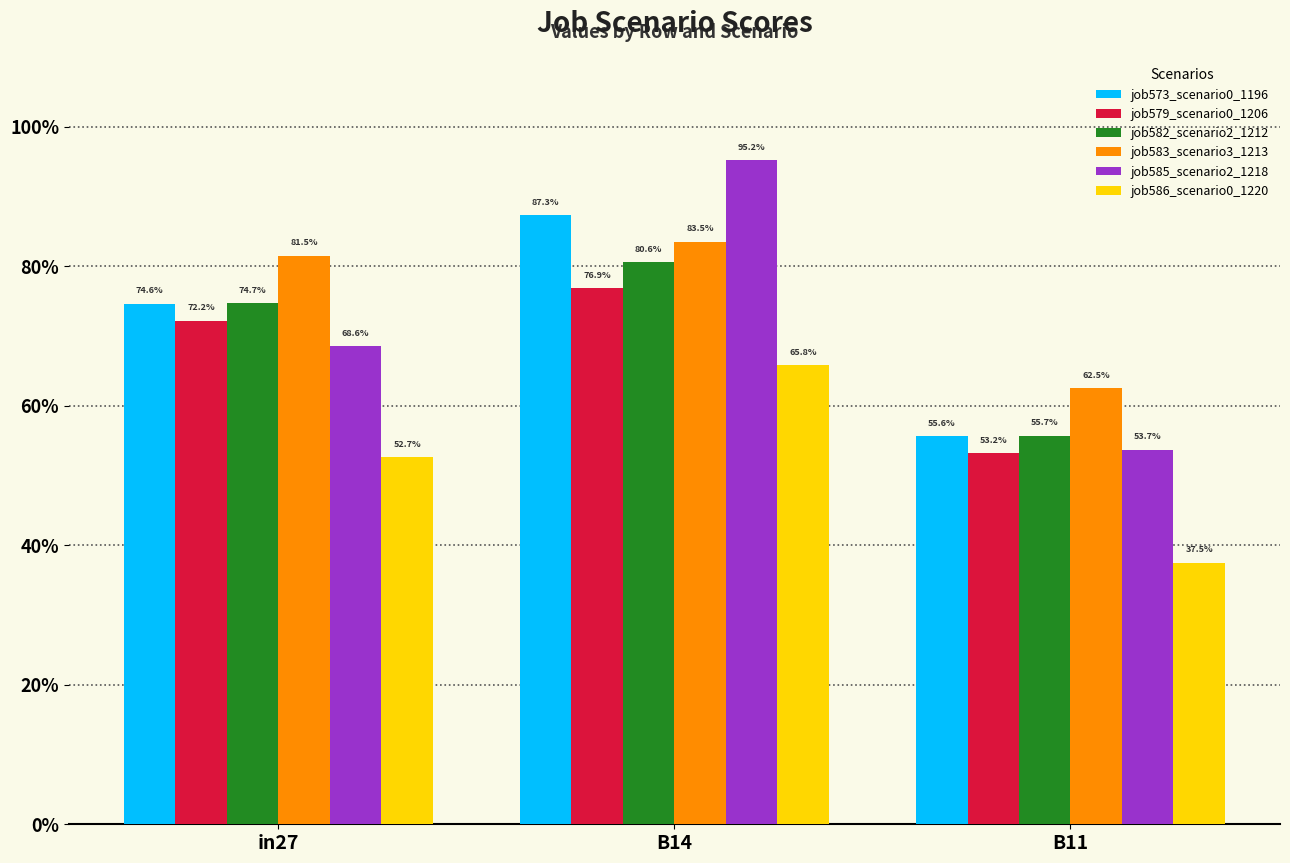

Are the bars grouped side by side (vs. stacked)?

Yes